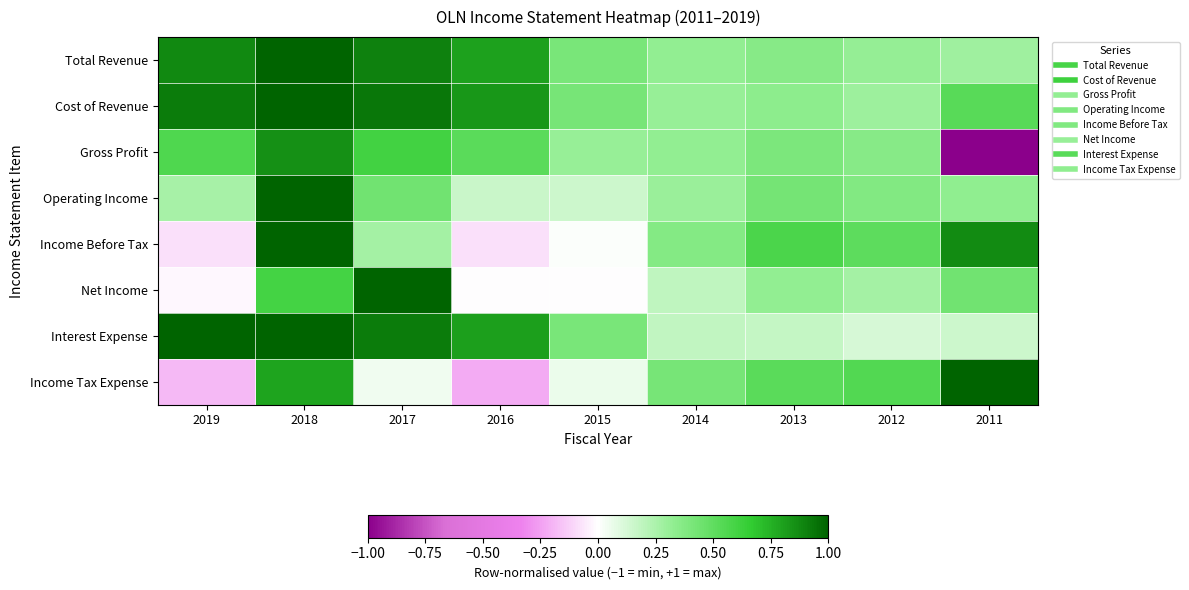

Rank the series at 2018 from lowest to highest value.

Net Income, Income Tax Expense, Gross Profit, Total Revenue, Cost of Revenue, Operating Income, Income Before Tax, Interest Expense